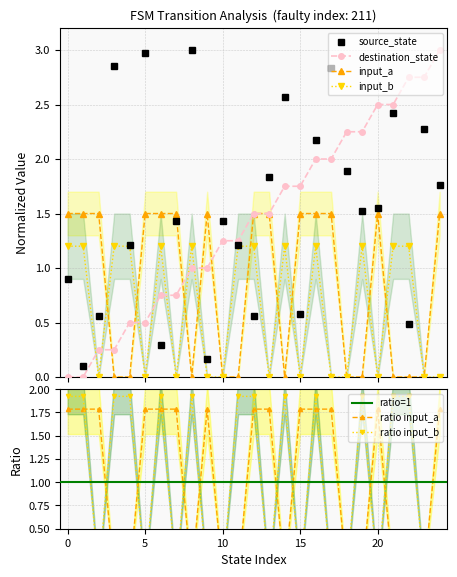

Is it true that output_b equals 1.9 at 12?

True